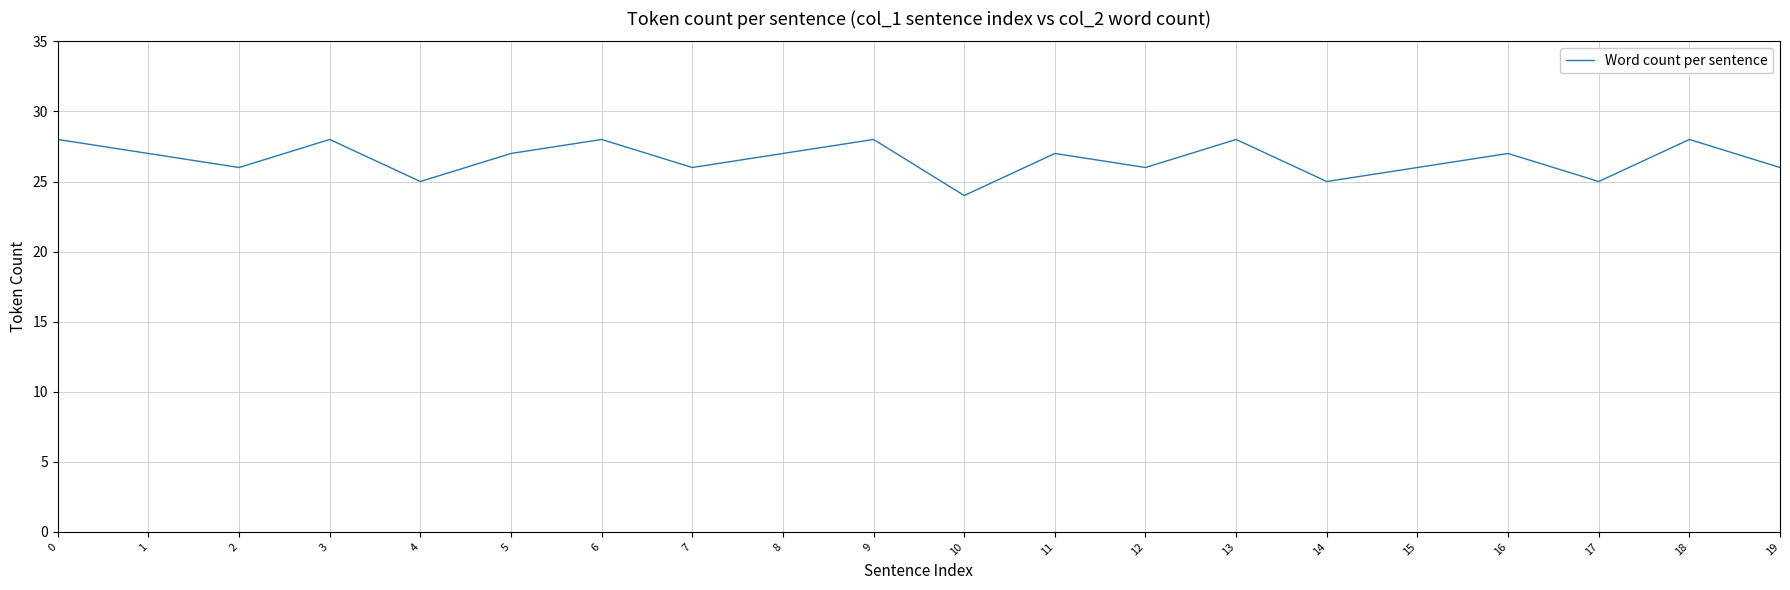

True or false: the data shows 25 at 4.

True